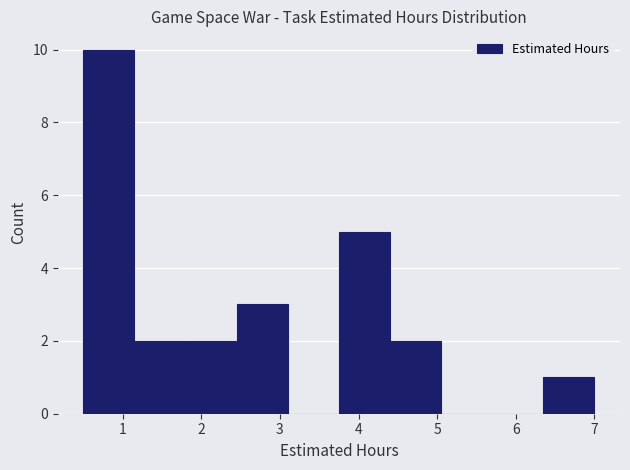

Reading left to right, transcribe this chart: for each bar, give the range it covers on the x-axis and its height. Neither the bar edges nor the heights are printed on the chart, so give them approximately, as read against the axes.

0.50 to 1.15: 10
1.15 to 1.80: 2
1.80 to 2.45: 2
2.45 to 3.10: 3
3.10 to 3.75: 0
3.75 to 4.40: 5
4.40 to 5.05: 2
5.05 to 5.70: 0
5.70 to 6.35: 0
6.35 to 7.00: 1